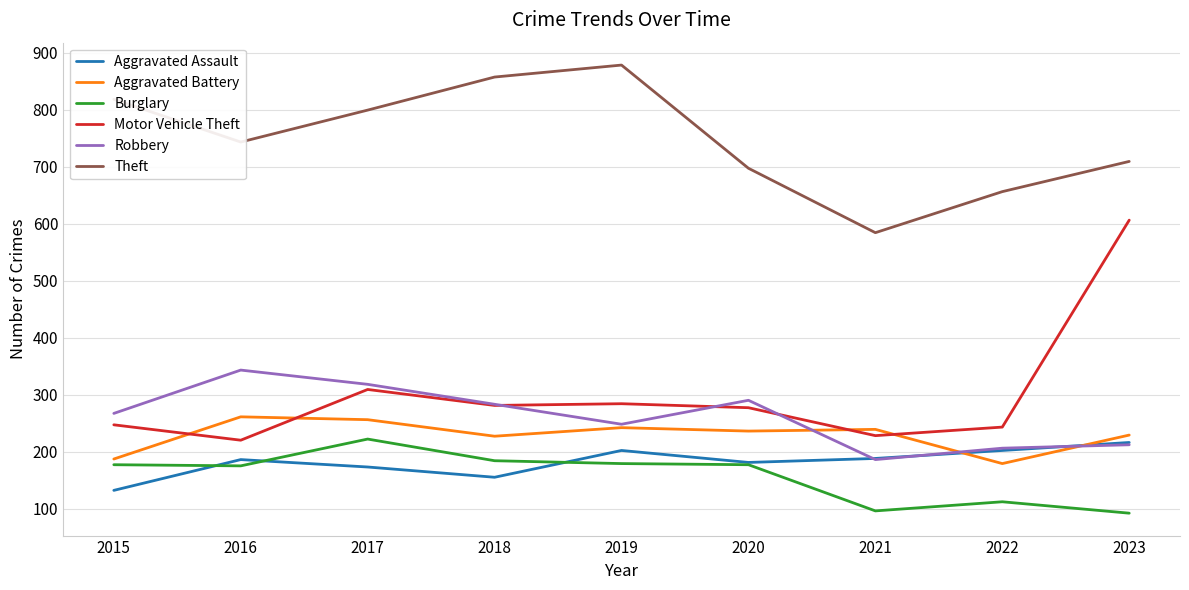

Where do Robbery and Aggravated Assault first cross each other?

2020 and 2021